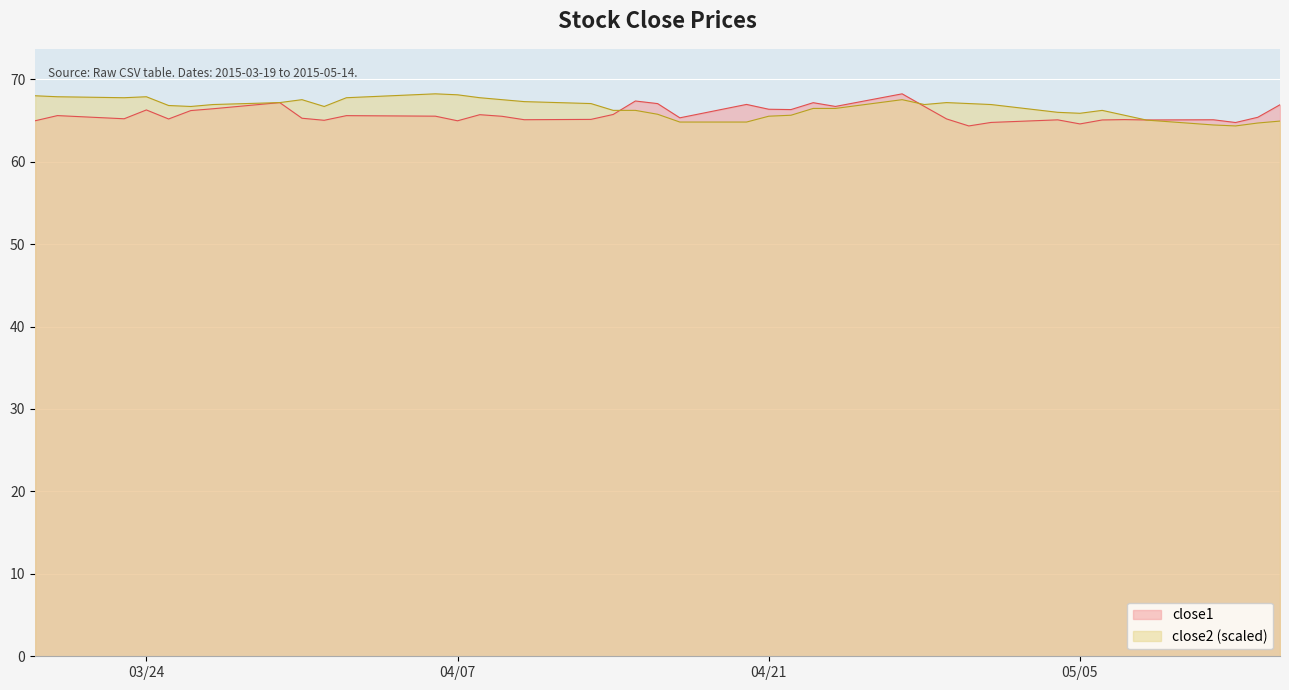

What is the total value across all series at 03/24?

134.1